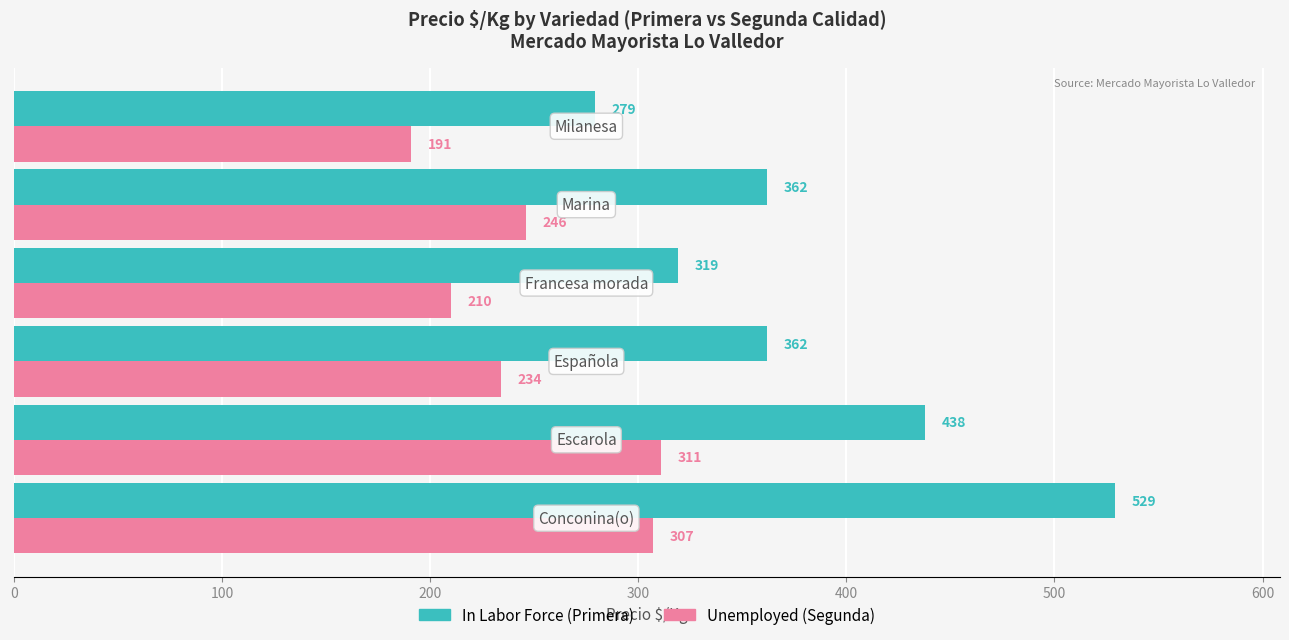

What is the minimum value shown in the chart?

191